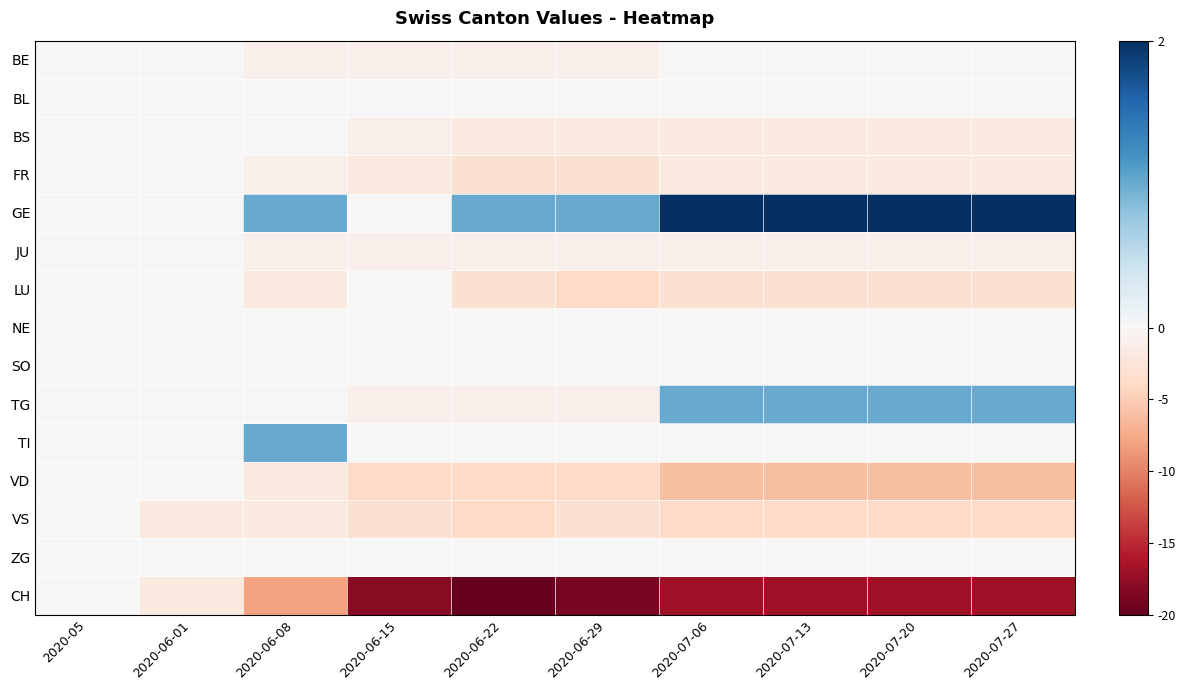

Reading left to right, list all the values displayed in this chart.

BE: 2020-05=0	2020-06-01=0	2020-06-08=-1	2020-06-15=-1	2020-06-22=-1	2020-06-29=-1	2020-07-06=0	2020-07-13=0	2020-07-20=0	2020-07-27=0
BL: 2020-05=0	2020-06-01=0	2020-06-08=0	2020-06-15=0	2020-06-22=0	2020-06-29=0	2020-07-06=0	2020-07-13=0	2020-07-20=0	2020-07-27=0
BS: 2020-05=0	2020-06-01=0	2020-06-08=0	2020-06-15=-1	2020-06-22=-2	2020-06-29=-2	2020-07-06=-2	2020-07-13=-2	2020-07-20=-2	2020-07-27=-2
FR: 2020-05=0	2020-06-01=0	2020-06-08=-1	2020-06-15=-2	2020-06-22=-3	2020-06-29=-3	2020-07-06=-2	2020-07-13=-2	2020-07-20=-2	2020-07-27=-2
GE: 2020-05=0	2020-06-01=0	2020-06-08=1	2020-06-15=0	2020-06-22=1	2020-06-29=1	2020-07-06=2	2020-07-13=2	2020-07-20=2	2020-07-27=2
JU: 2020-05=0	2020-06-01=0	2020-06-08=-1	2020-06-15=-1	2020-06-22=-1	2020-06-29=-1	2020-07-06=-1	2020-07-13=-1	2020-07-20=-1	2020-07-27=-1
LU: 2020-05=0	2020-06-01=0	2020-06-08=-2	2020-06-15=0	2020-06-22=-3	2020-06-29=-4	2020-07-06=-3	2020-07-13=-3	2020-07-20=-3	2020-07-27=-3
NE: 2020-05=0	2020-06-01=0	2020-06-08=0	2020-06-15=0	2020-06-22=0	2020-06-29=0	2020-07-06=0	2020-07-13=0	2020-07-20=0	2020-07-27=0
SO: 2020-05=0	2020-06-01=0	2020-06-08=0	2020-06-15=0	2020-06-22=0	2020-06-29=0	2020-07-06=0	2020-07-13=0	2020-07-20=0	2020-07-27=0
TG: 2020-05=0	2020-06-01=0	2020-06-08=0	2020-06-15=-1	2020-06-22=-1	2020-06-29=-1	2020-07-06=1	2020-07-13=1	2020-07-20=1	2020-07-27=1
TI: 2020-05=0	2020-06-01=0	2020-06-08=1	2020-06-15=0	2020-06-22=0	2020-06-29=0	2020-07-06=0	2020-07-13=0	2020-07-20=0	2020-07-27=0
VD: 2020-05=0	2020-06-01=0	2020-06-08=-2	2020-06-15=-4	2020-06-22=-4	2020-06-29=-4	2020-07-06=-6	2020-07-13=-6	2020-07-20=-6	2020-07-27=-6
VS: 2020-05=0	2020-06-01=-2	2020-06-08=-2	2020-06-15=-3	2020-06-22=-4	2020-06-29=-3	2020-07-06=-4	2020-07-13=-4	2020-07-20=-4	2020-07-27=-4
ZG: 2020-05=0	2020-06-01=0	2020-06-08=0	2020-06-15=0	2020-06-22=0	2020-06-29=0	2020-07-06=0	2020-07-13=0	2020-07-20=0	2020-07-27=0
CH: 2020-05=0	2020-06-01=-2	2020-06-08=-8	2020-06-15=-18	2020-06-22=-20	2020-06-29=-19	2020-07-06=-17	2020-07-13=-17	2020-07-20=-17	2020-07-27=-17